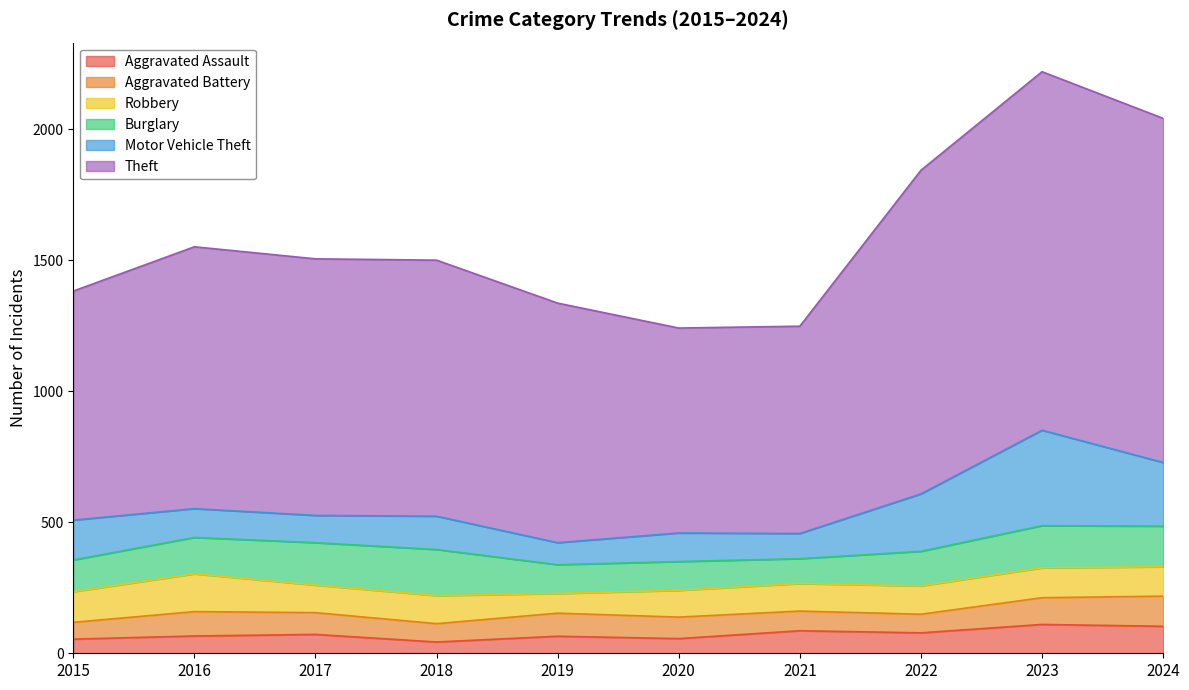

True or false: Theft and Burglary intersect in this chart.

False